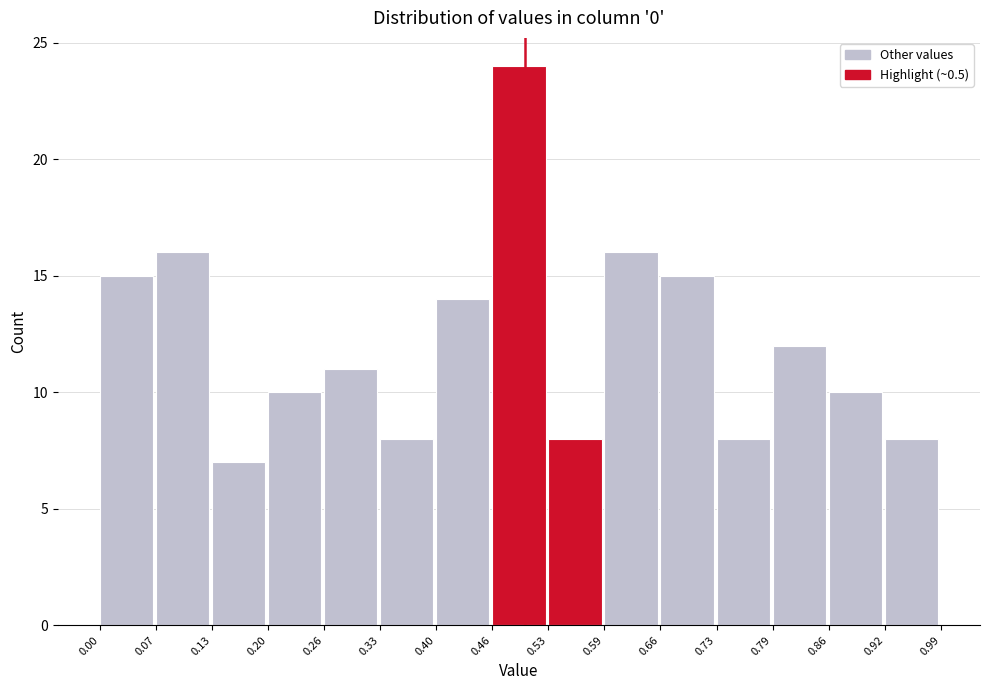

Which range on the x-axis has the tallest bar?

0.46 to 0.53